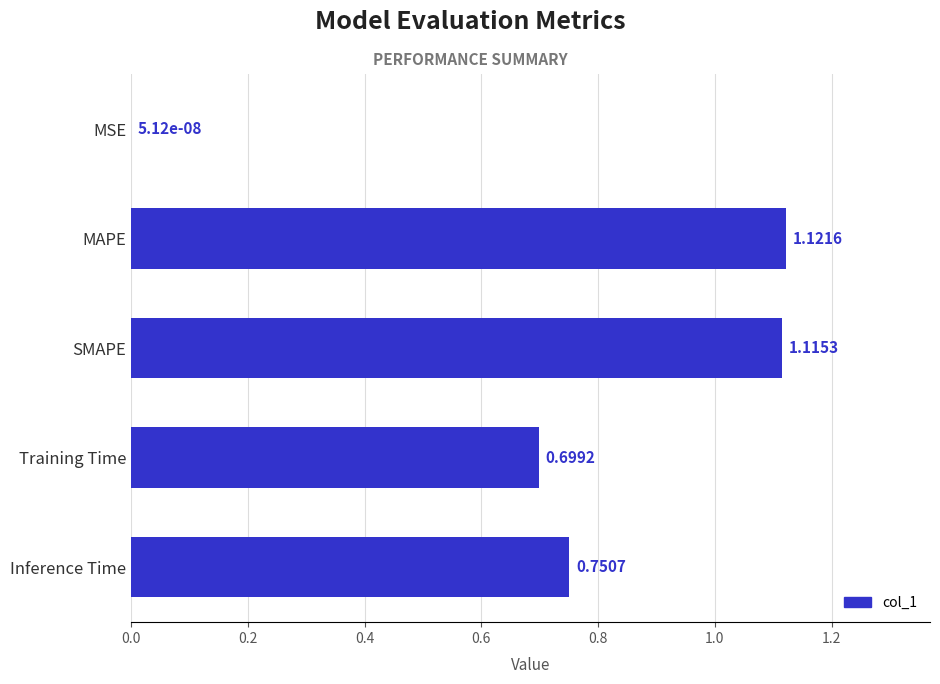

Approximately how many times larger is the value at MAPE compared to SMAPE?

1.0